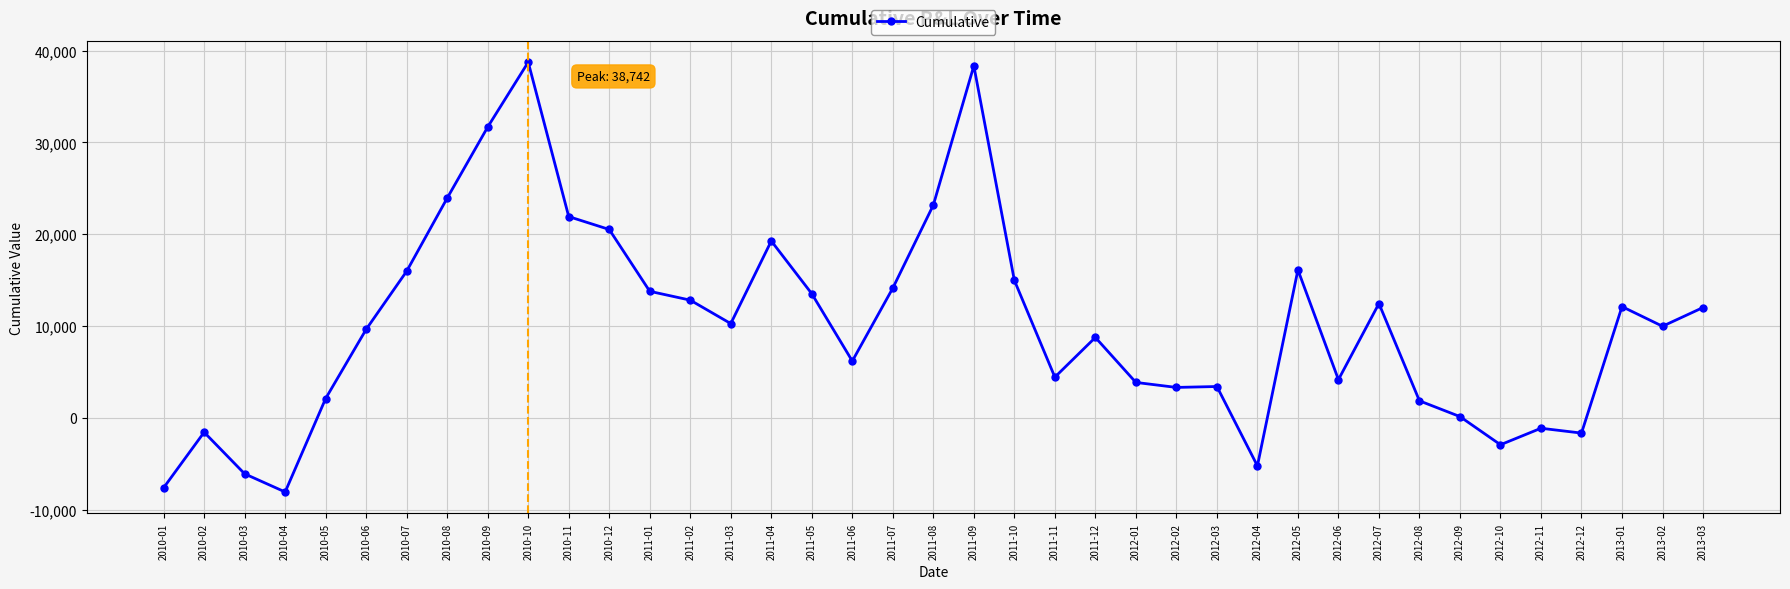

True or false: the data has more than 0 interior local peaks.

True